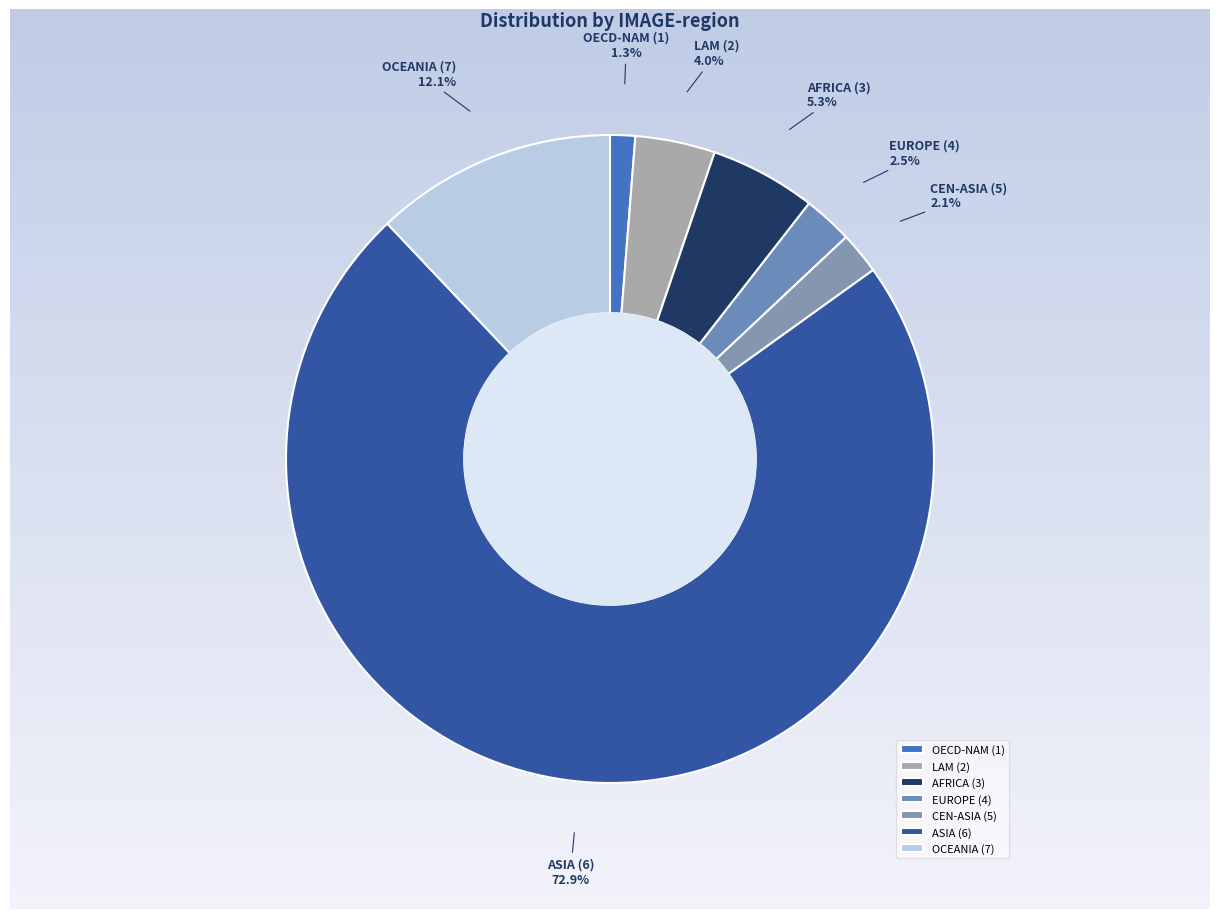

How many slices are in this pie chart?

7